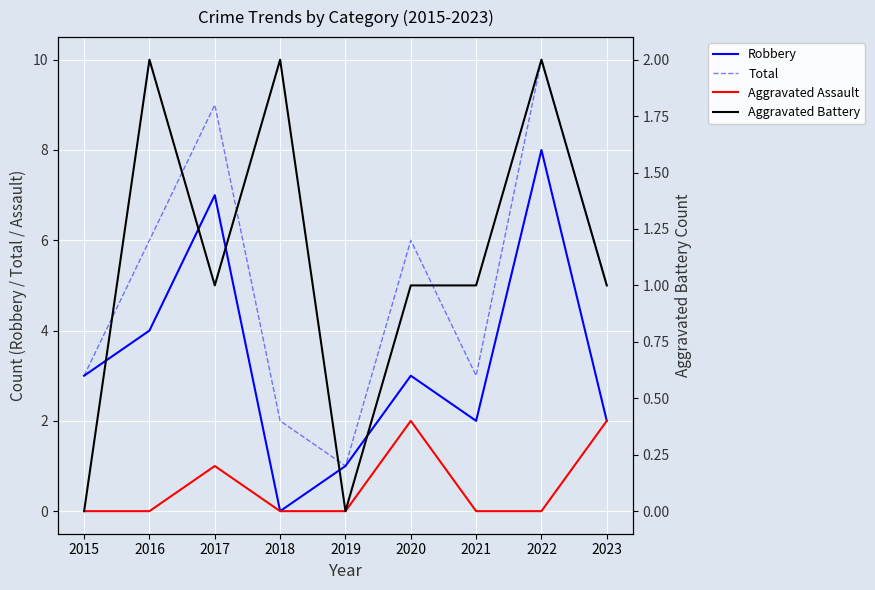

What is the maximum value shown in the chart?

10